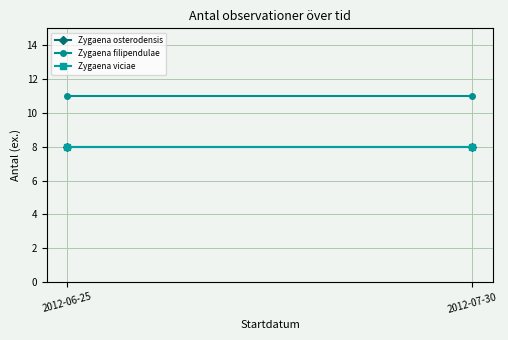

Which series has the largest range (max minus min)?

Zygaena osterodensis